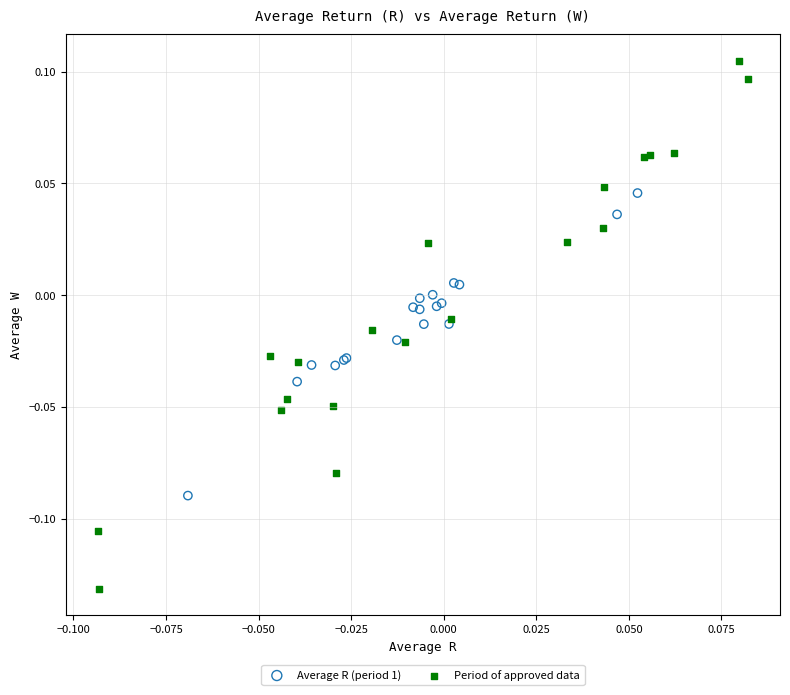

Which series reaches the minimum Y coordinate?

Period of approved data